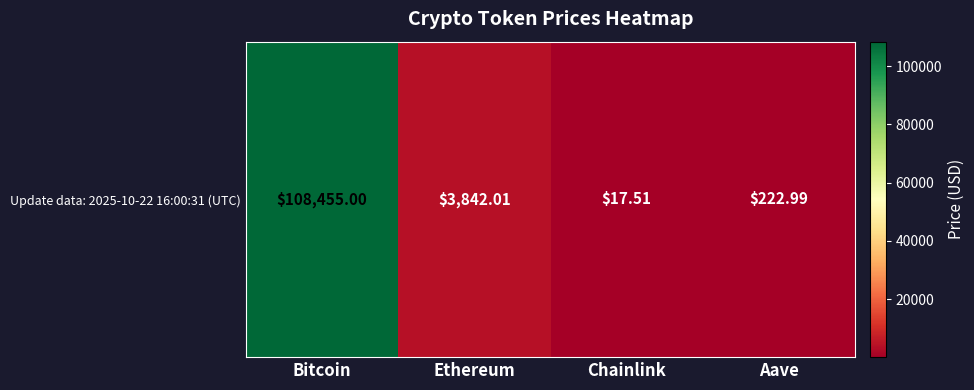

Is it true that the value at Bitcoin is 108455.0?

True